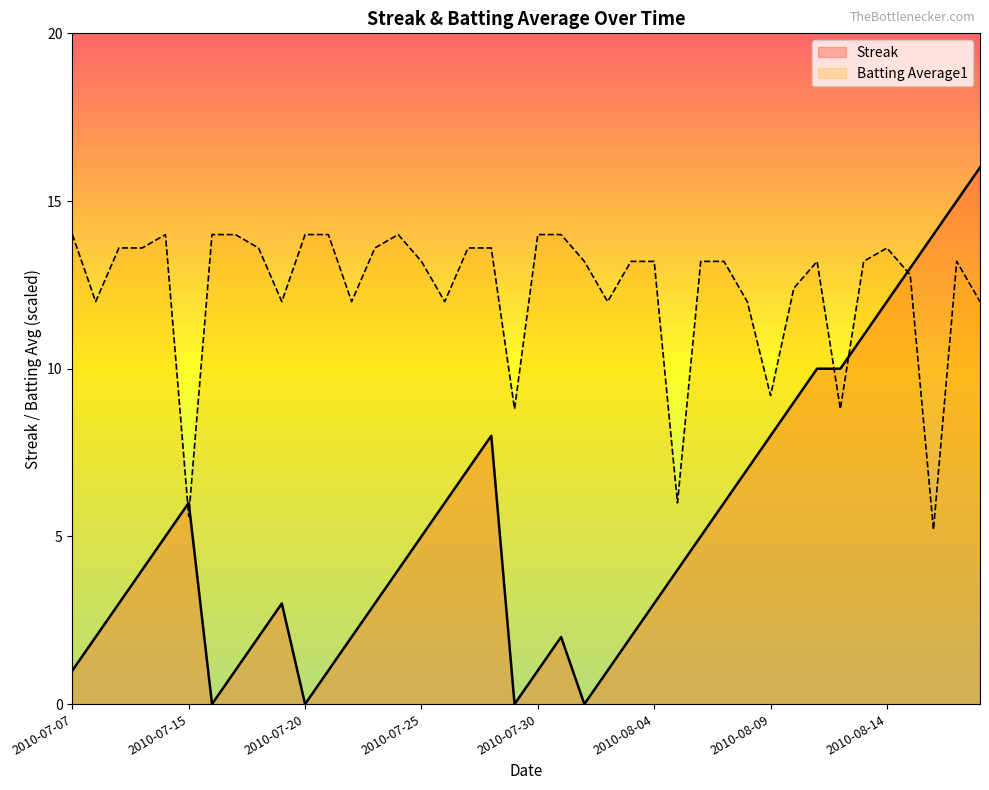

What is the label of the 29th point from the left?

2010-08-07